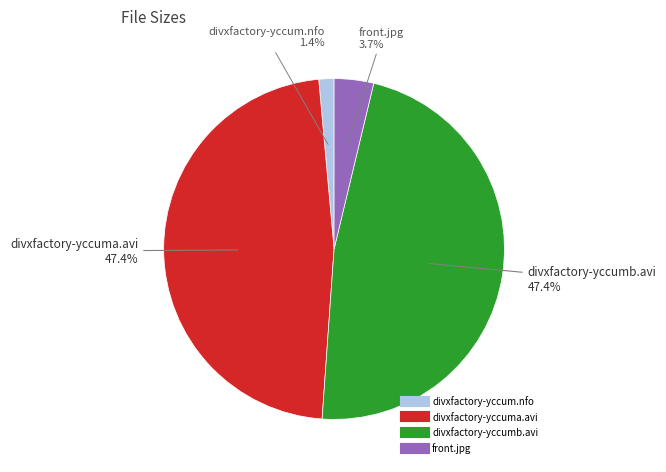

Is the sum of divxfactory-yccuma.avi and divxfactory-yccumb.avi greater than half?

Yes